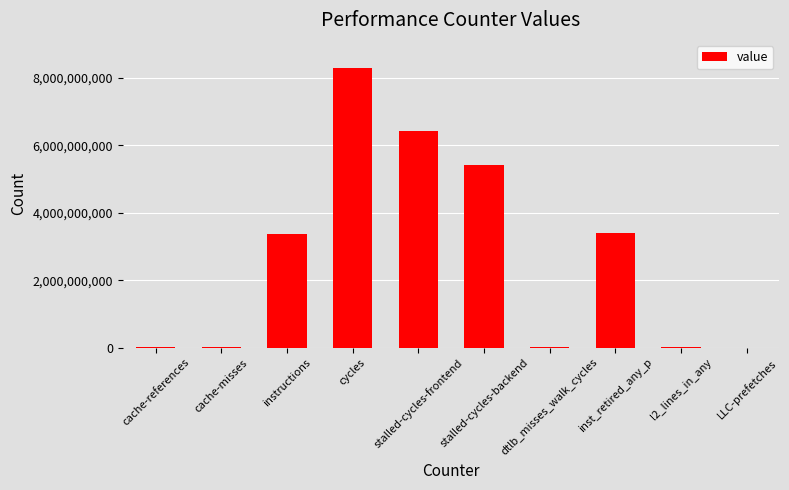

What is the approximate value at stalled-cycles-frontend?

6437056226